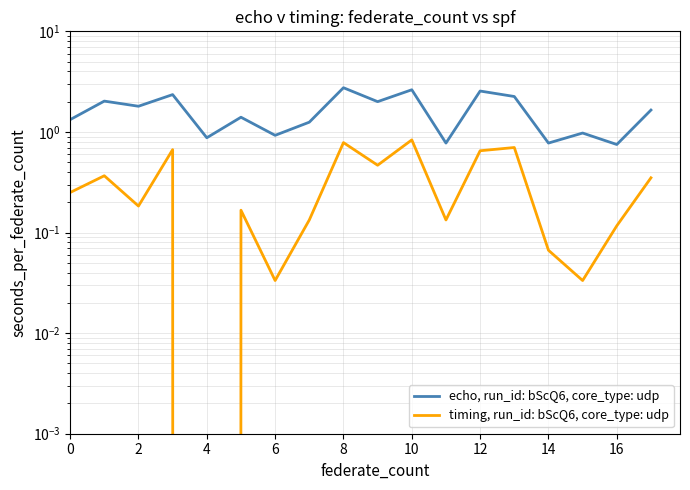

Which series has the largest total across all categories?

echo, run_id: bScQ6, core_type: udp